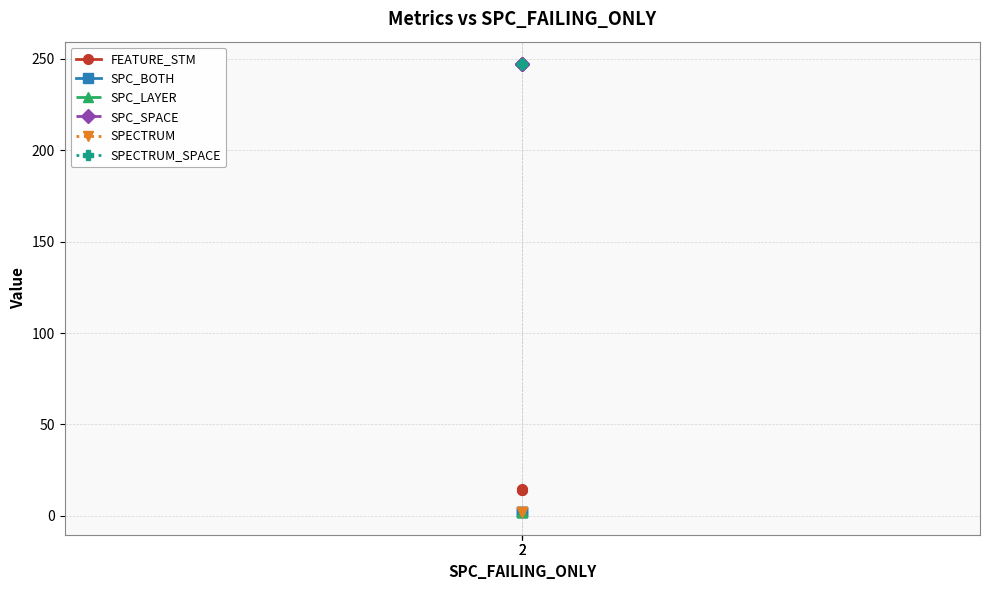

Between 2 and 2, which series saw the biggest shift?

FEATURE_STM